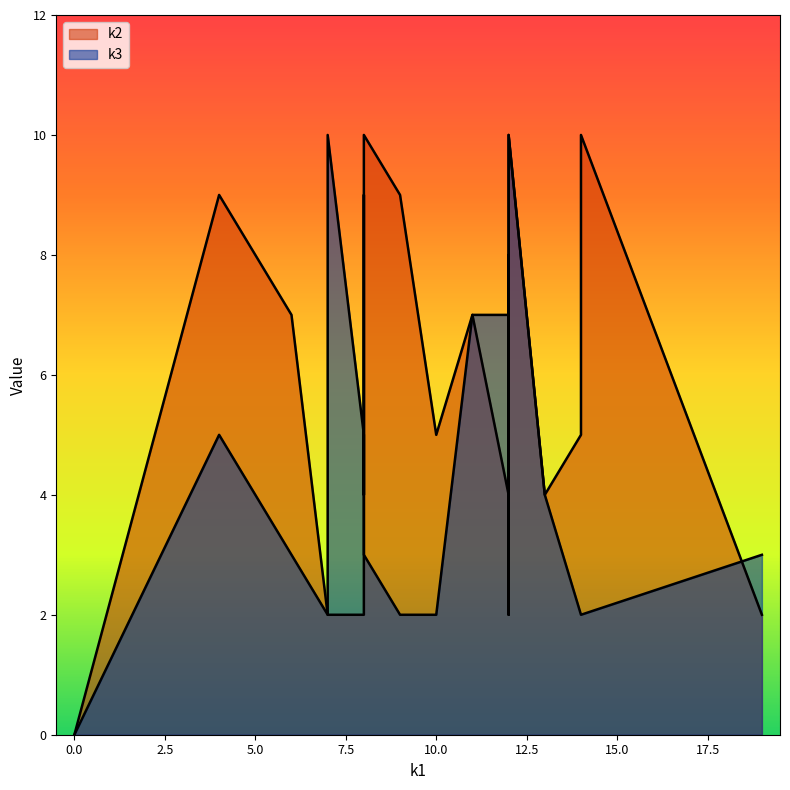

What is the sum of the k2 values at i13 and i8?

19